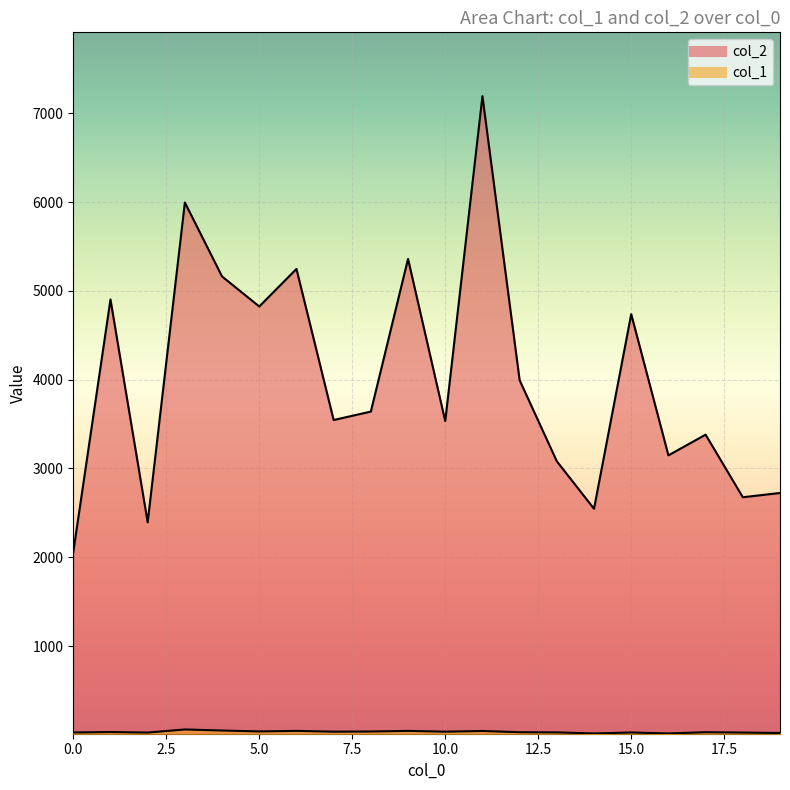

What is the value of the col_2 point at the 5th from the left?

5163